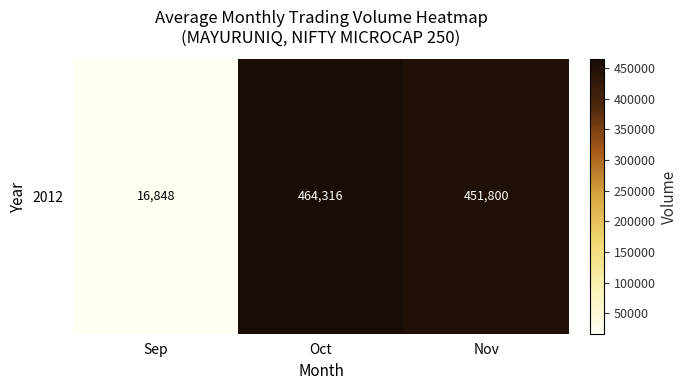

Reading right to left, transcribe all the data shown in this chart.

451800	464316	16848